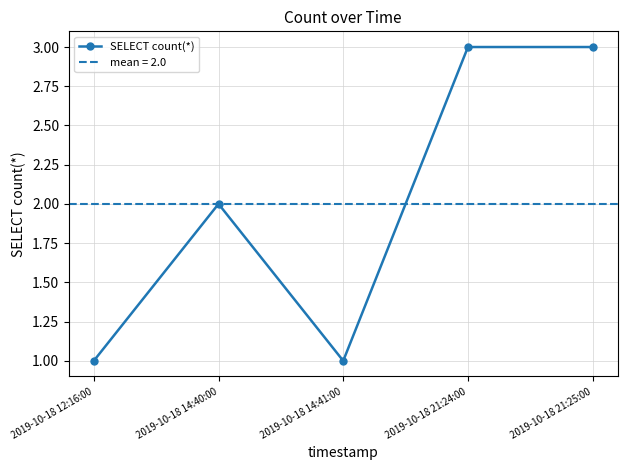

What is the sum of all values?

10